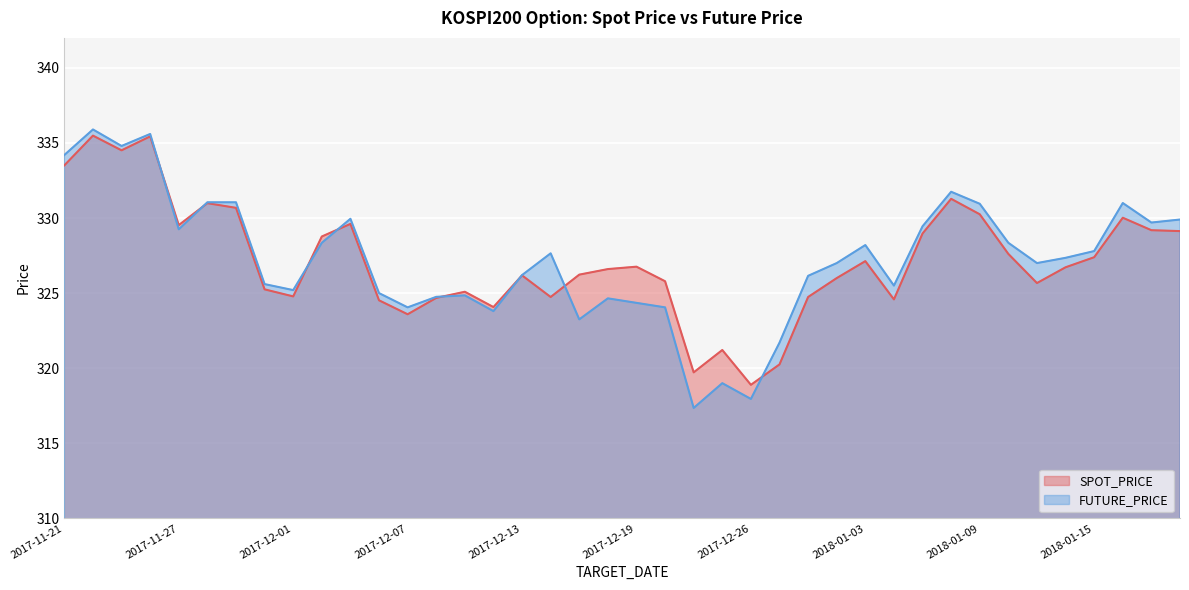

What is the highest value of the FUTURE_PRICE series?

335.9